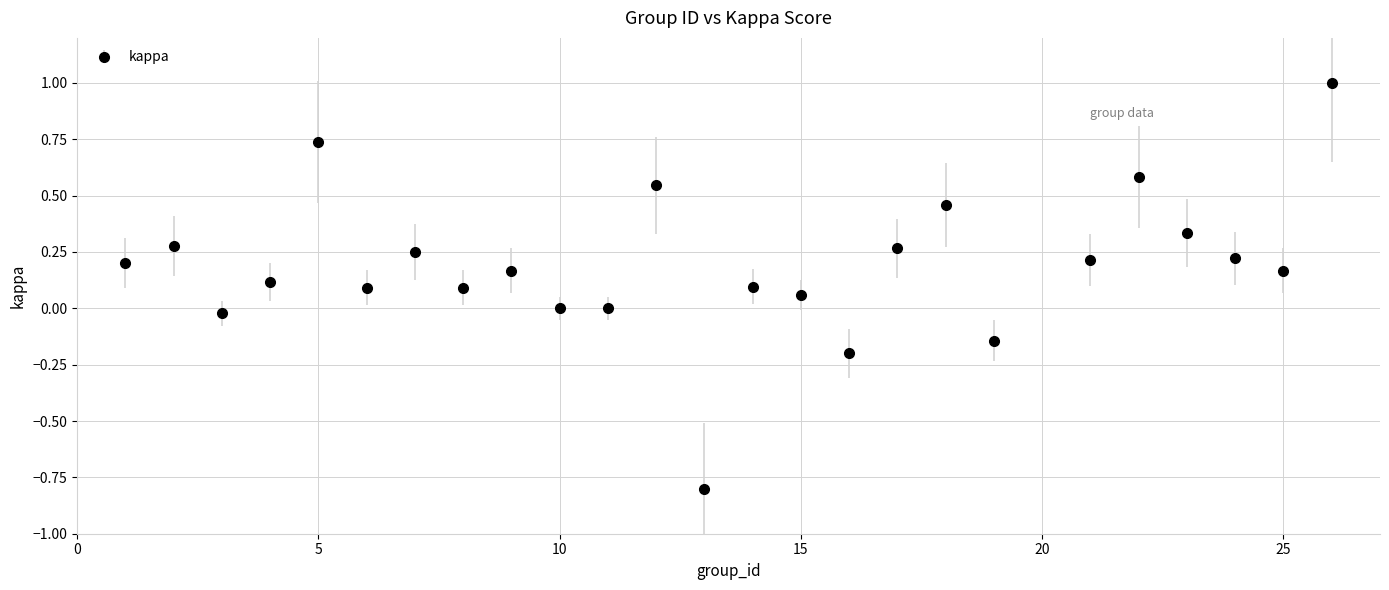

How many points are higher than both their immediate neighbors (excluding endpoints)?

8